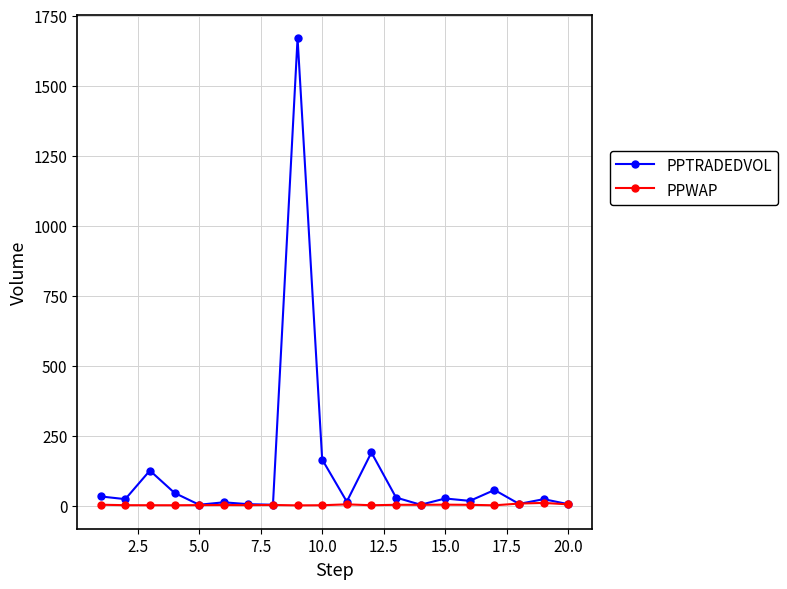

Which series has the largest range (max minus min)?

PPTRADEDVOL